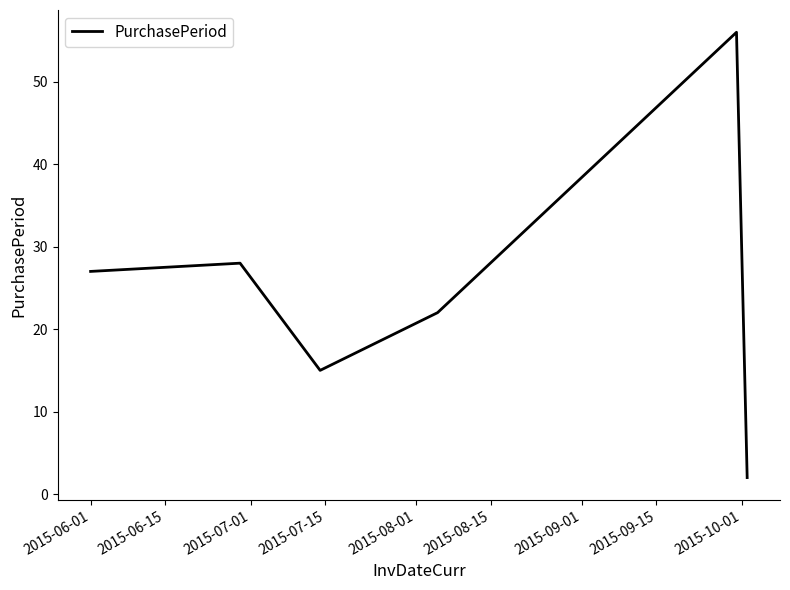

What is the sum of all values?

150